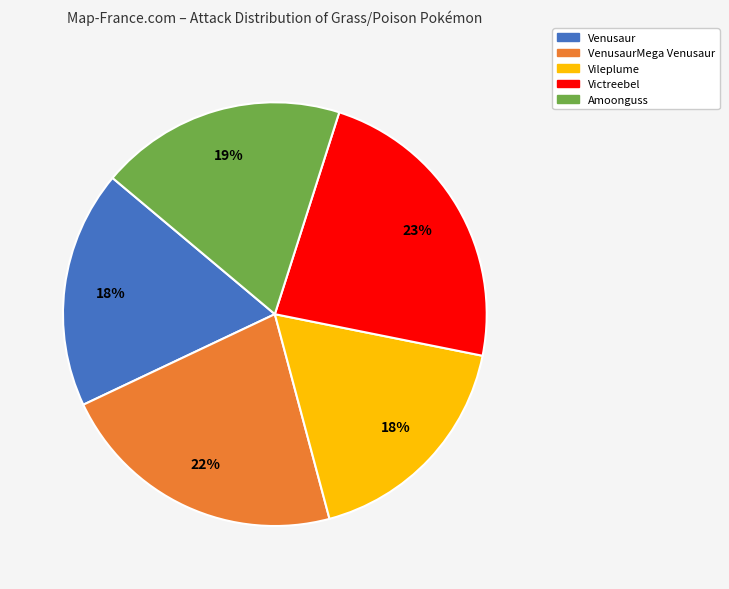

Which has a higher value, Venusaur or Victreebel?

Victreebel